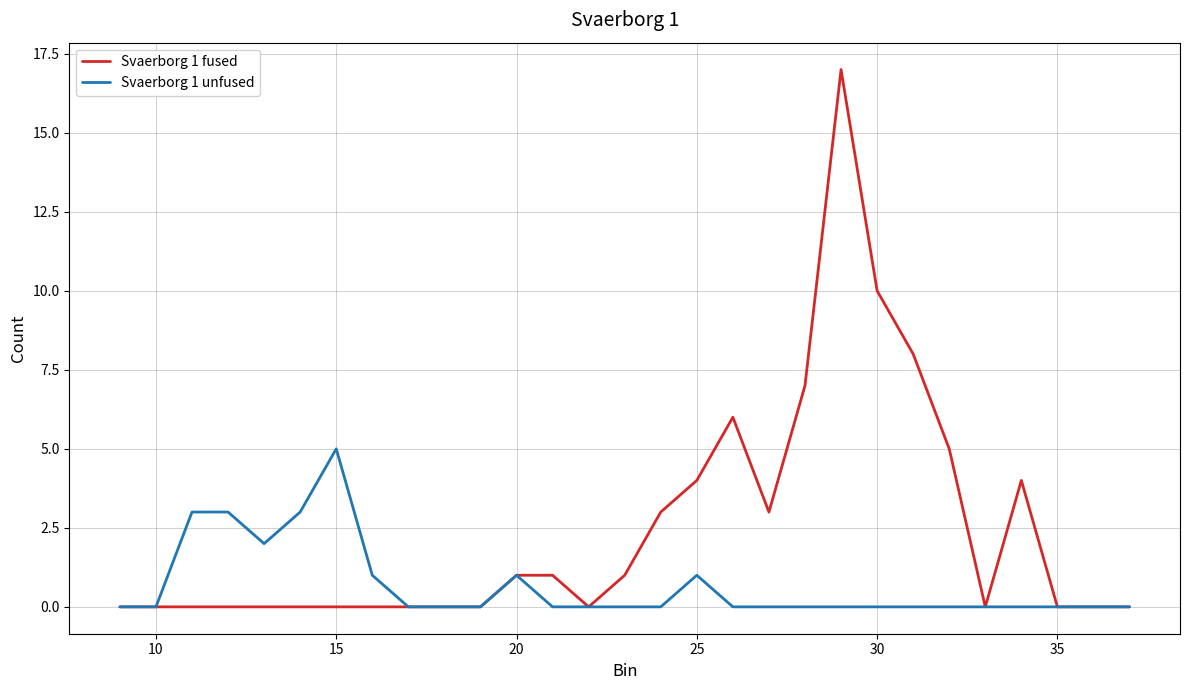

List the series in order of their peak value, highest first.

Svaerborg 1 fused, Svaerborg 1 unfused